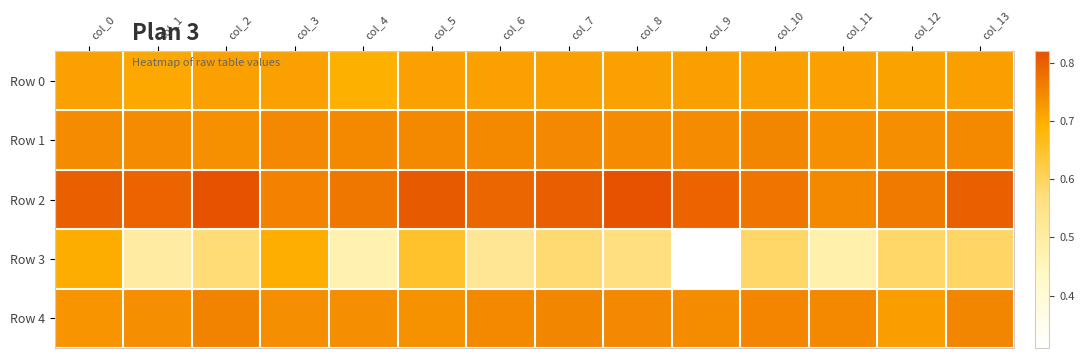

How many categories are shown in the chart?

14